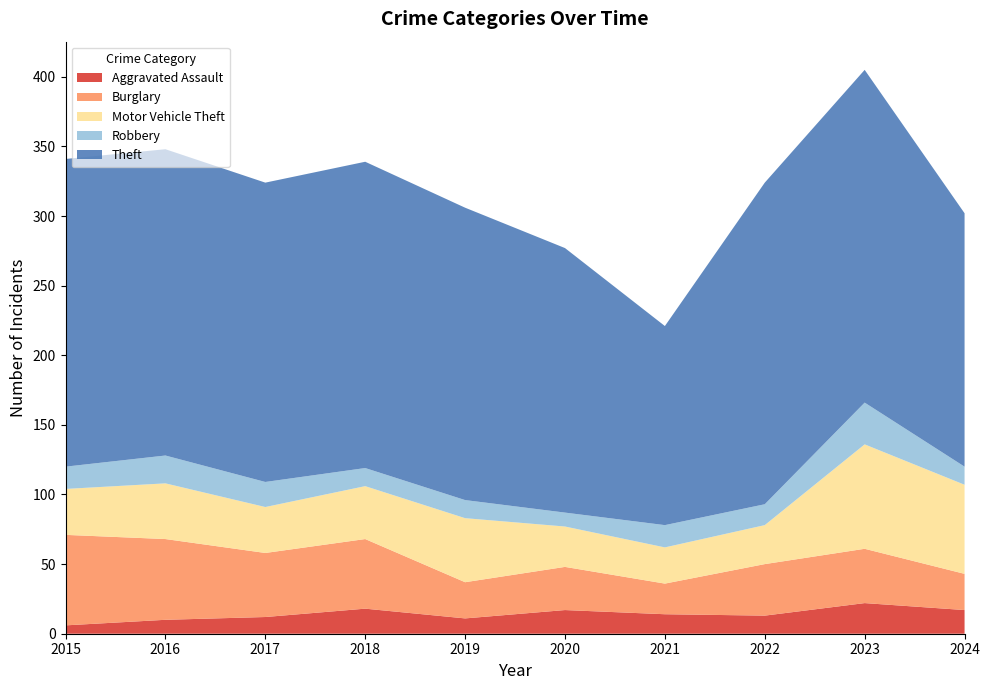

Reading left to right, what are all the values shown in this chart?

Aggravated Assault: 6	10	12	18	11	17	14	13	22	17
Burglary: 65	58	46	50	26	31	22	37	39	26
Motor Vehicle Theft: 33	40	33	38	46	29	26	28	75	64
Robbery: 16	20	18	13	13	10	16	15	30	13
Theft: 221	220	215	220	210	190	143	231	239	182